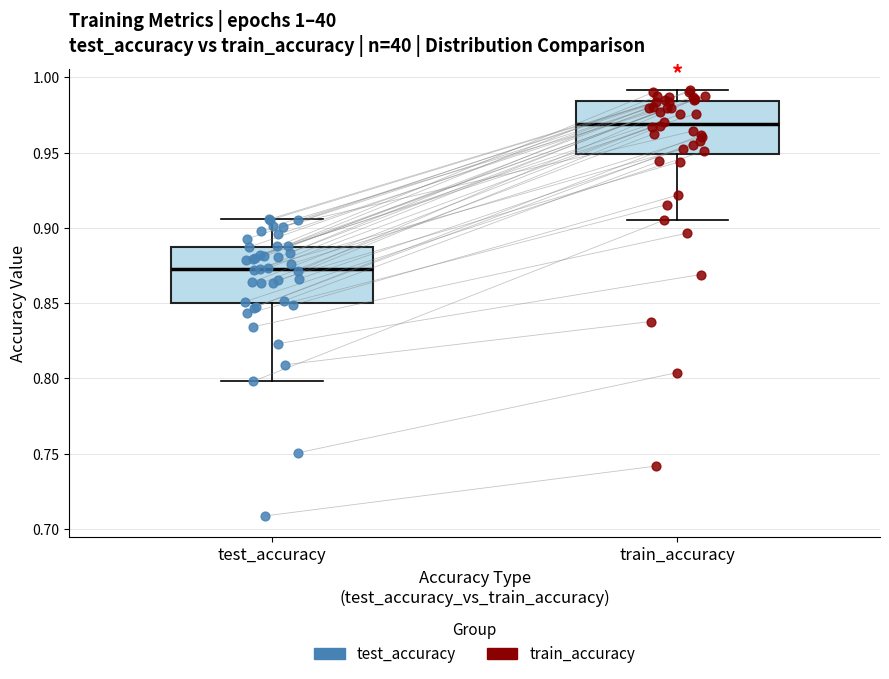

Which box has the highest median line?

train_accuracy